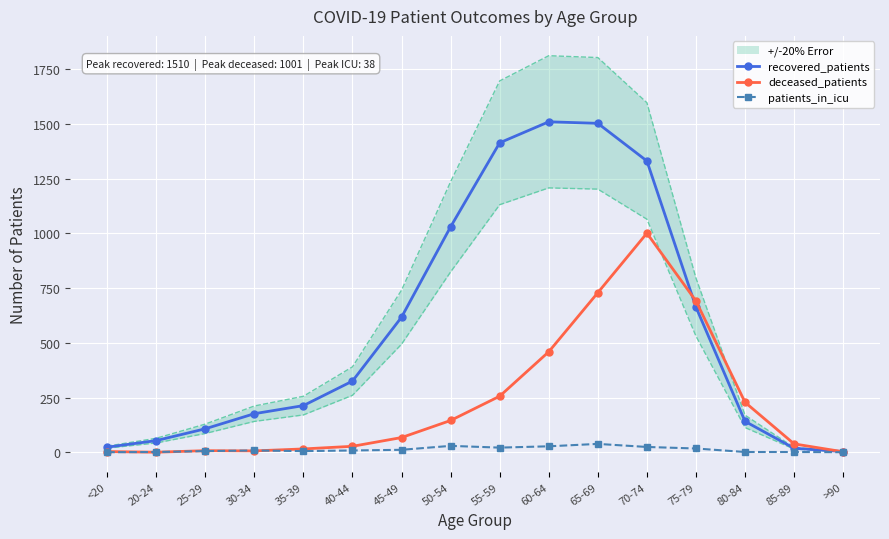

How many series are shown in this chart?

3